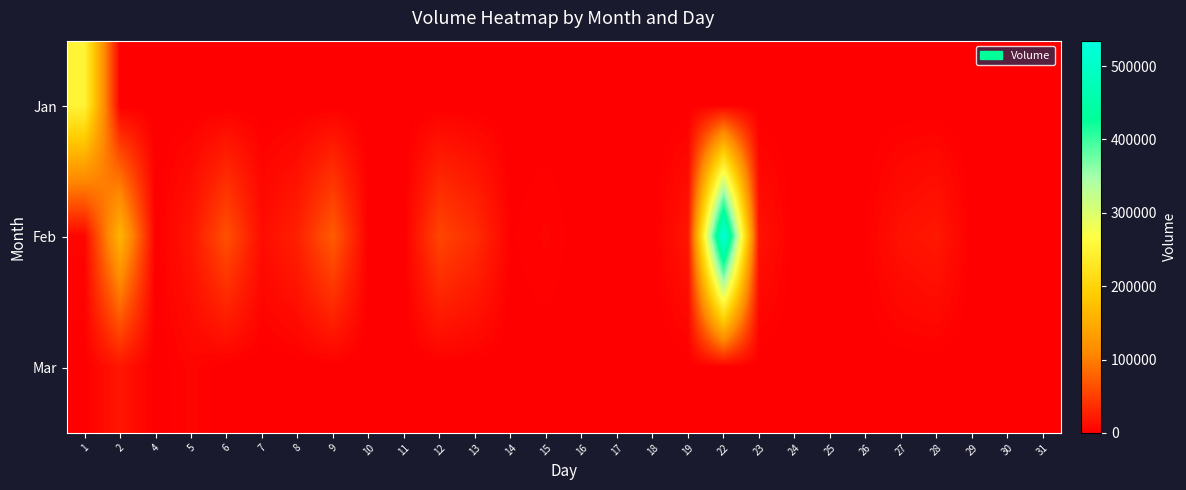

Which category has the lowest value across all series?

2